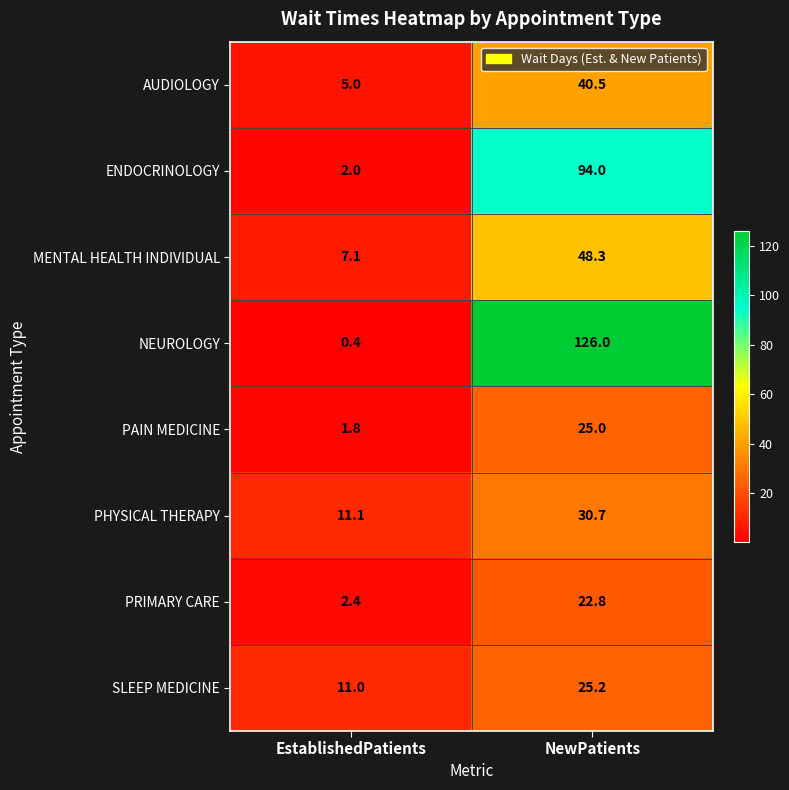

Which series has the widest spread of values?

NEUROLOGY